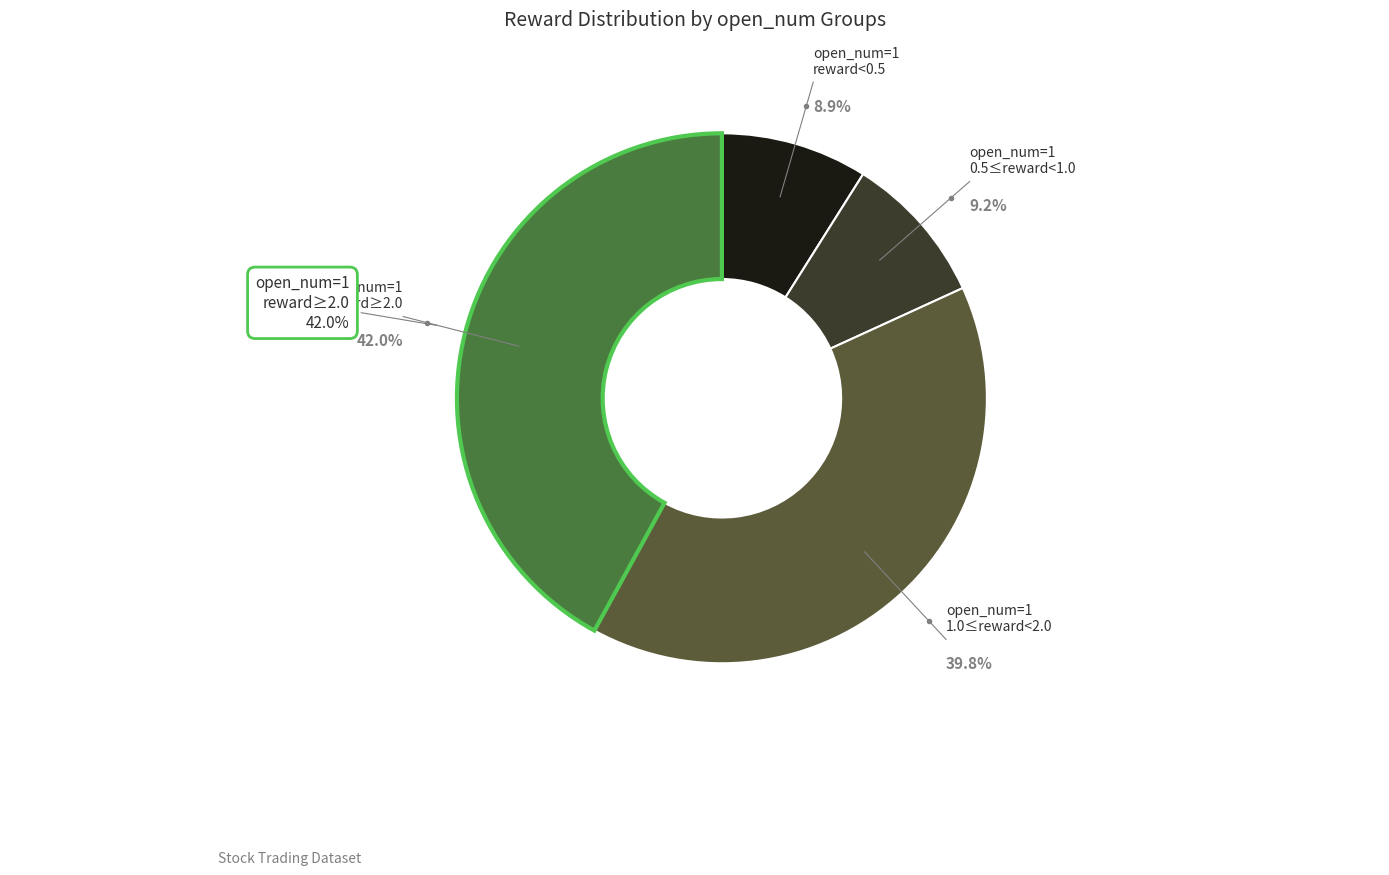

Combined, do 39 and 13 account for over 50%?

No